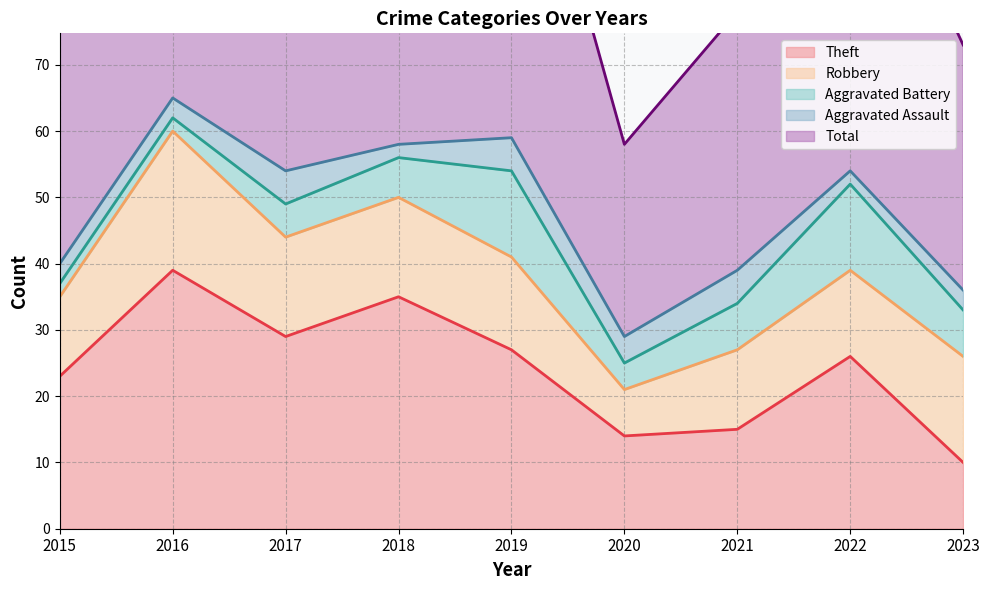

Where is Aggravated Assault nearest to the value 3?

2015